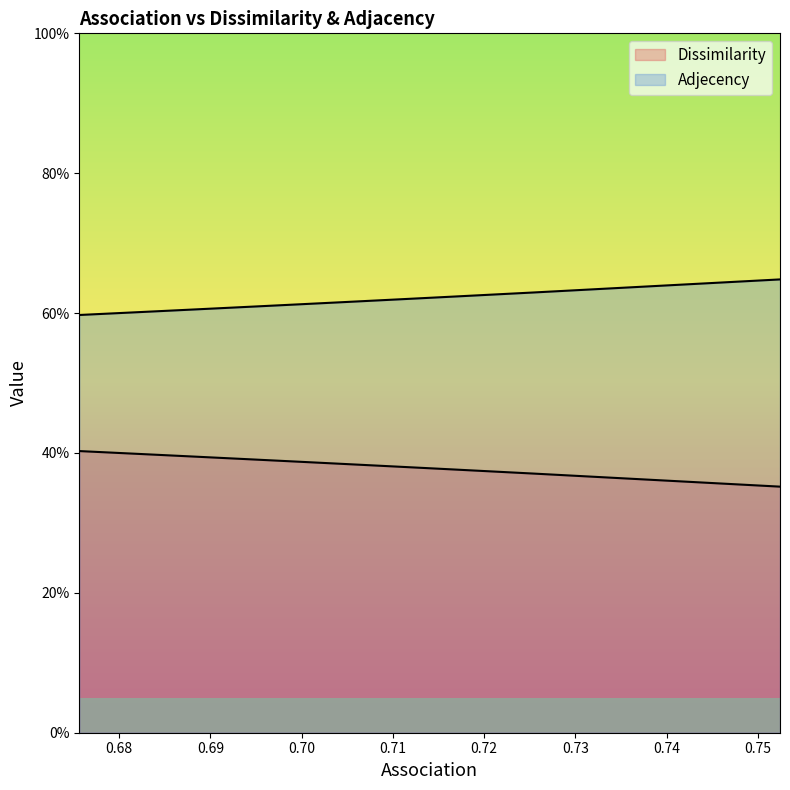

True or false: Adjecency and Dissimilarity cross at least once.

False